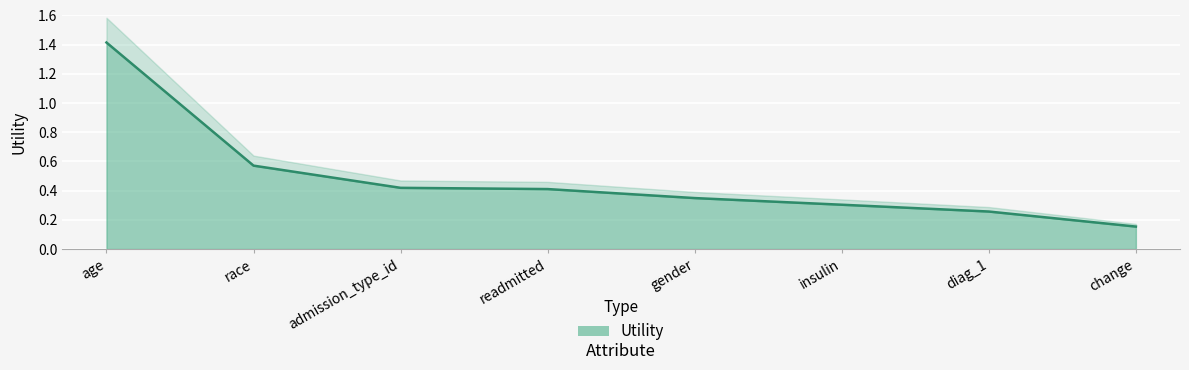

What is the label of the 8th point from the left?

change